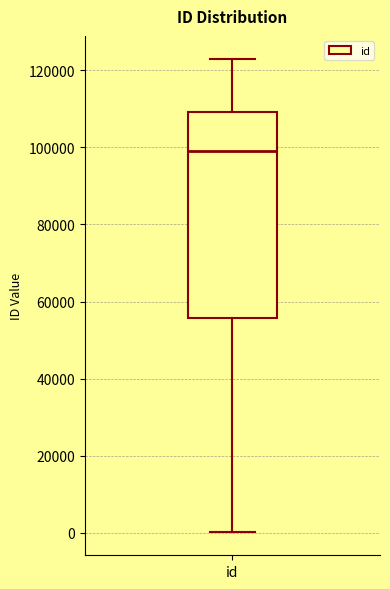

Read this box plot against the y-axis: the position of the median line, the range covered by the box, and the ends of both whiskers. The values are not printed on the chart, so give them approximately, as read against the axis.

median 98000, box 56000 to 110000, whiskers 0 to 122000